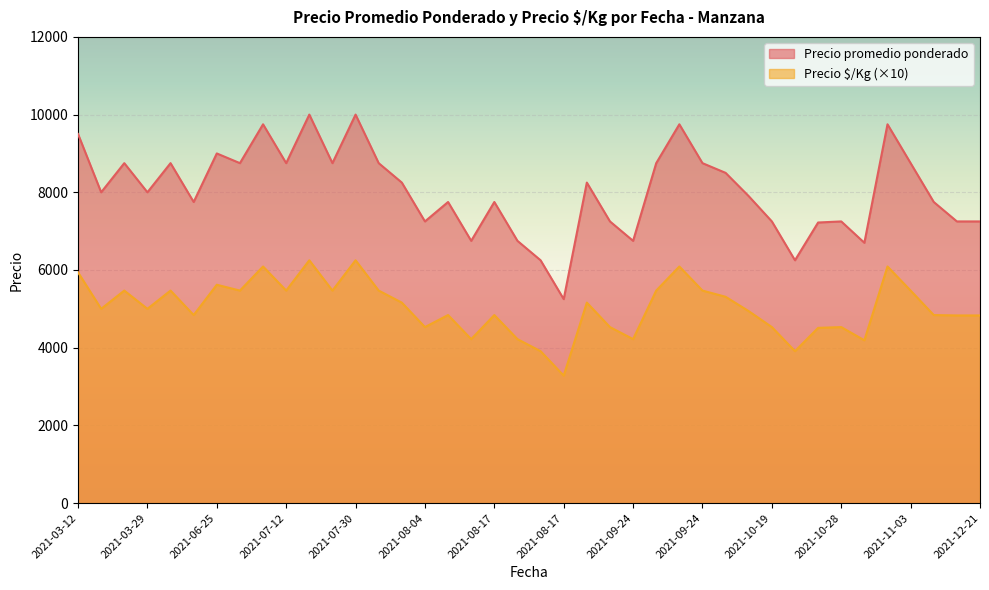

What are all the series names shown in the legend?

Precio promedio ponderado, Precio $/Kg (×10)